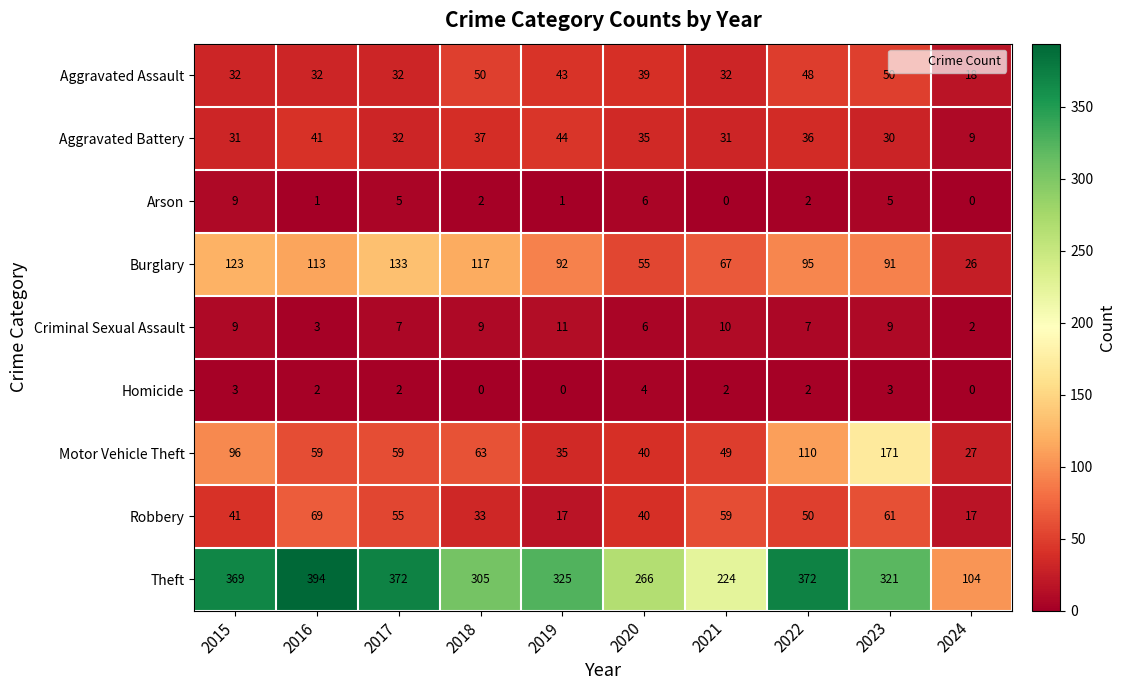

How many categories are shown in the chart?

10